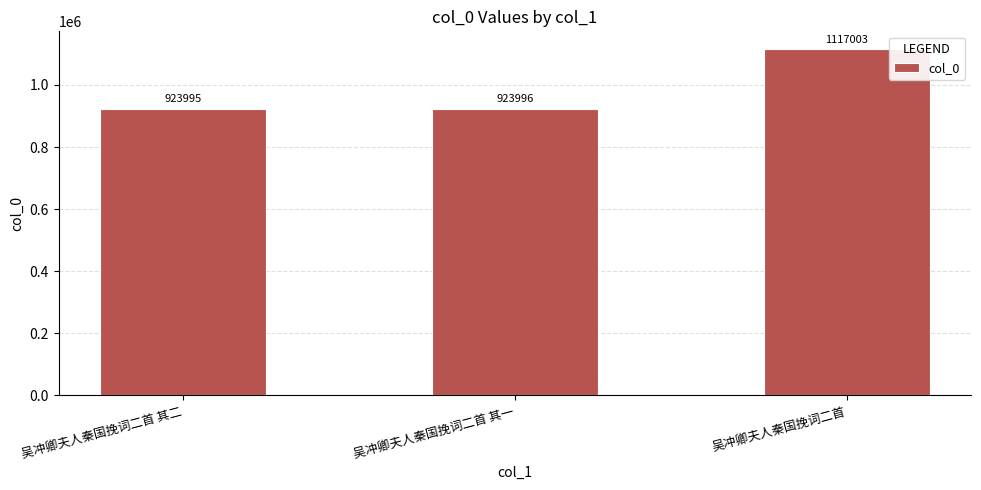

Approximately how many times larger is the value at 吴冲卿夫人秦国挽词二首 其二 compared to 吴冲卿夫人秦国挽词二首?

0.8